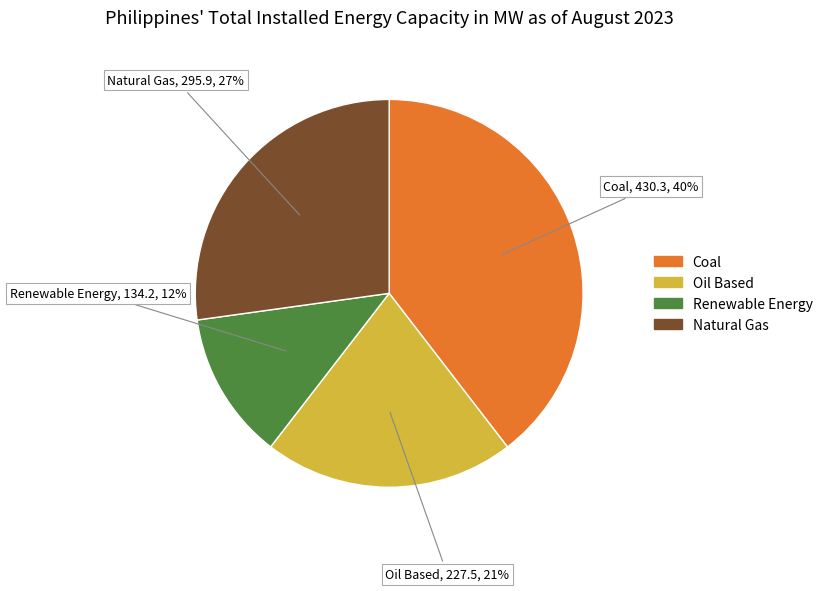

To the nearest percent, what is the average slice percentage?

25%